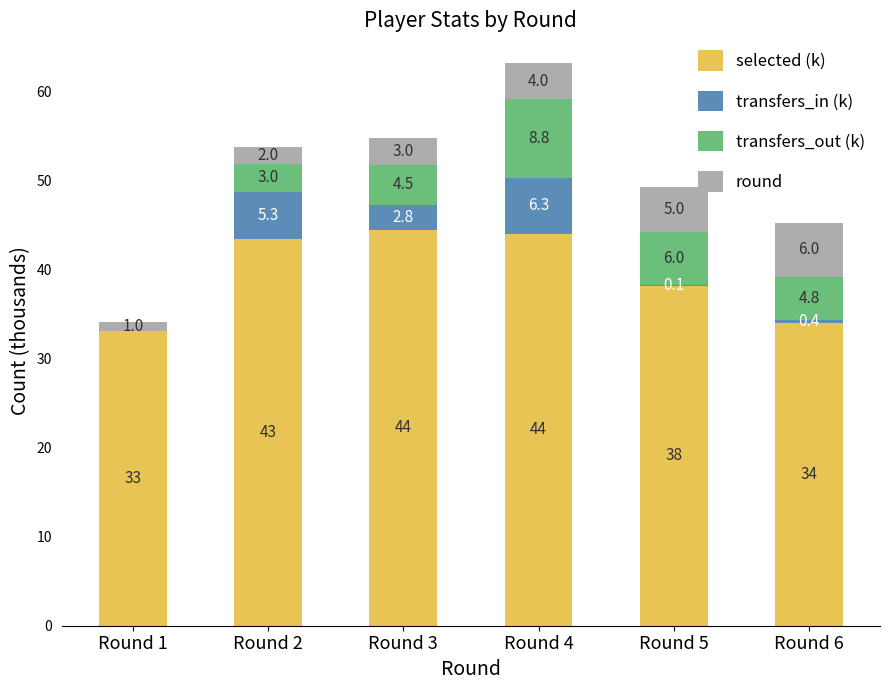

What is the total value across all series at Round 6?

45.2